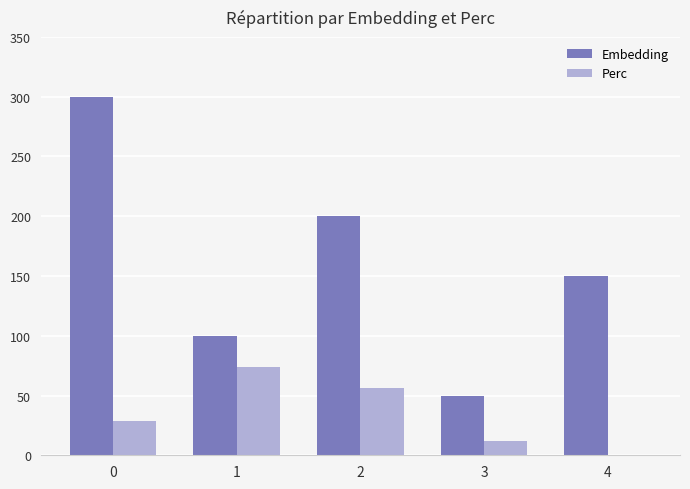

What is the sum of the Embedding values at 1 and 3?

150.0